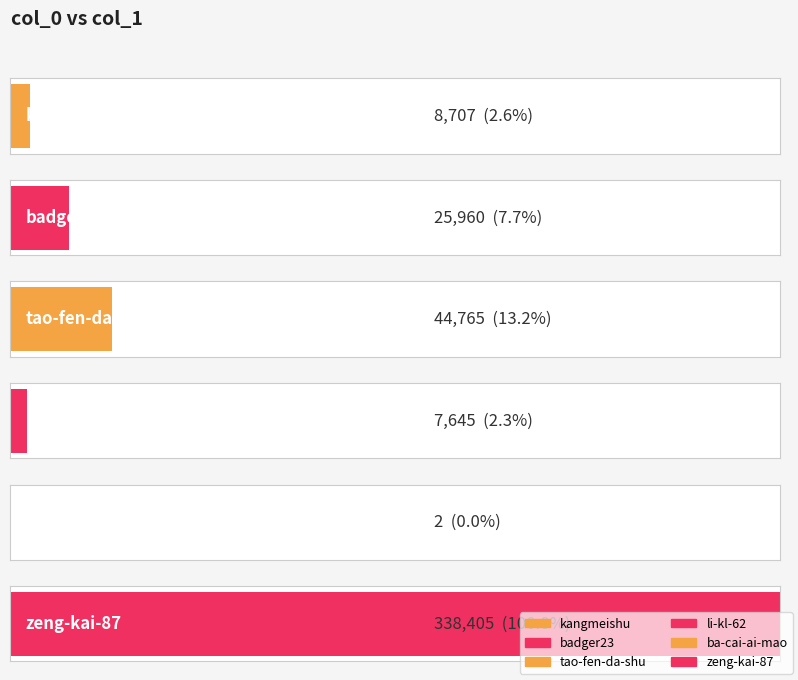

Does the chart contain any negative values?

No